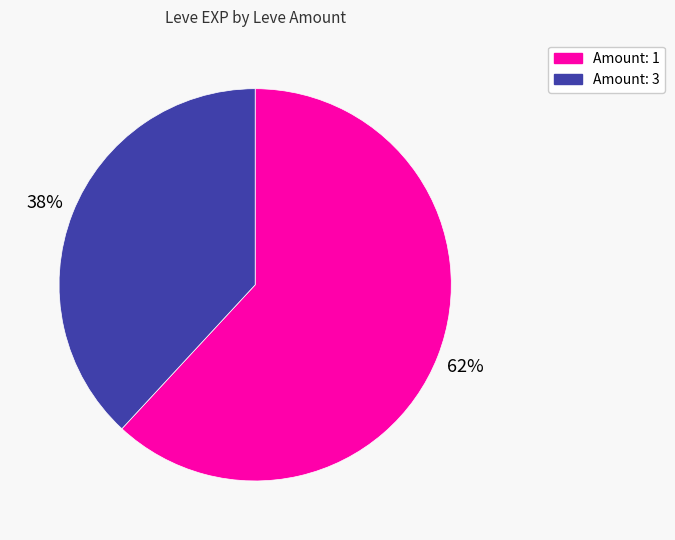

To the nearest percent, what is the average slice percentage?

50%